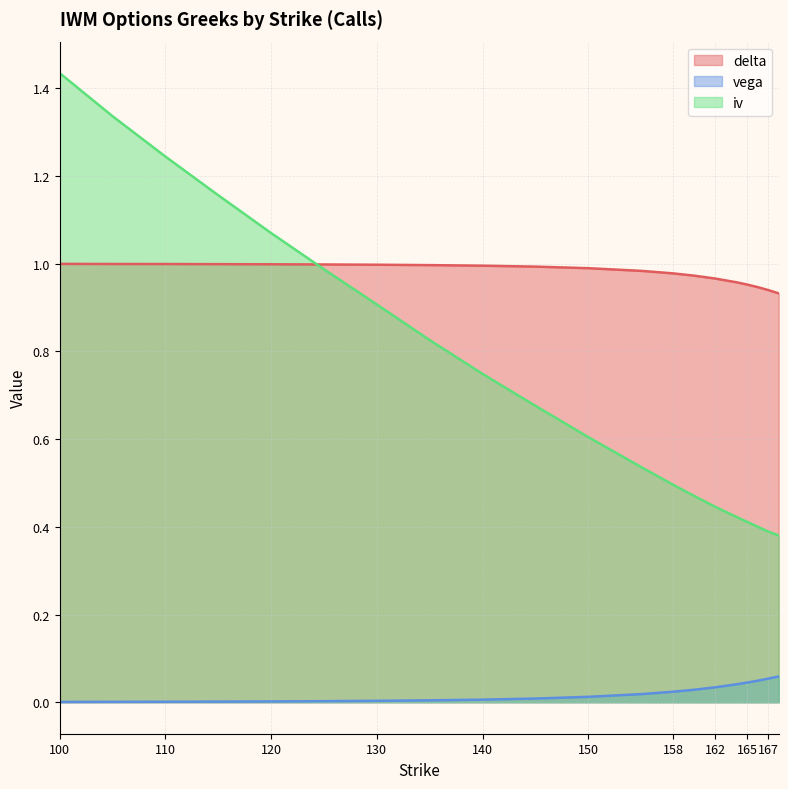

True or false: delta and vega intersect in this chart.

False